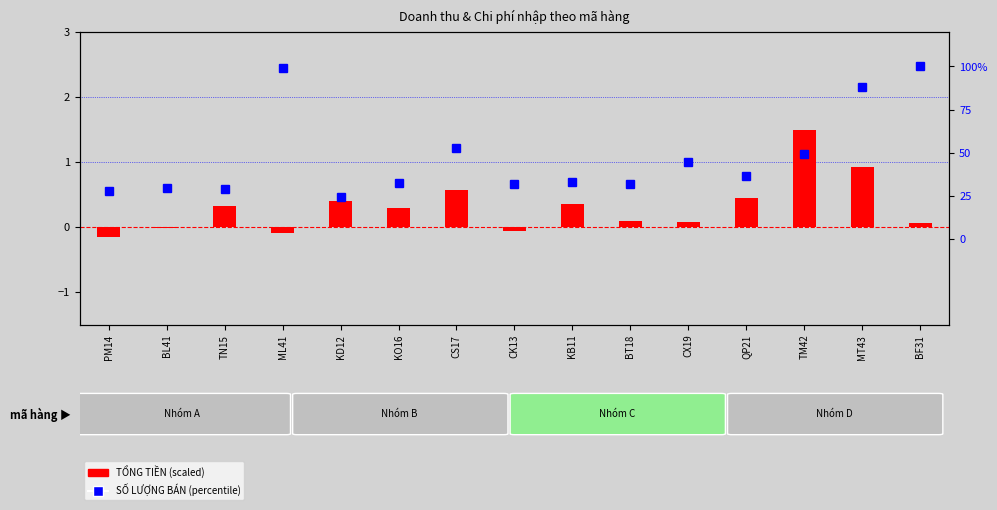

At how many categories does at least one series exceed 32?

9